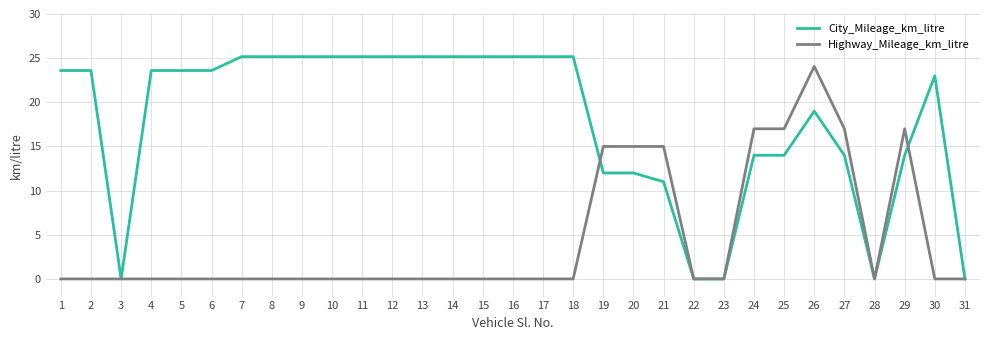

Where does the City_Mileage_km_litre series first go above 23?

1